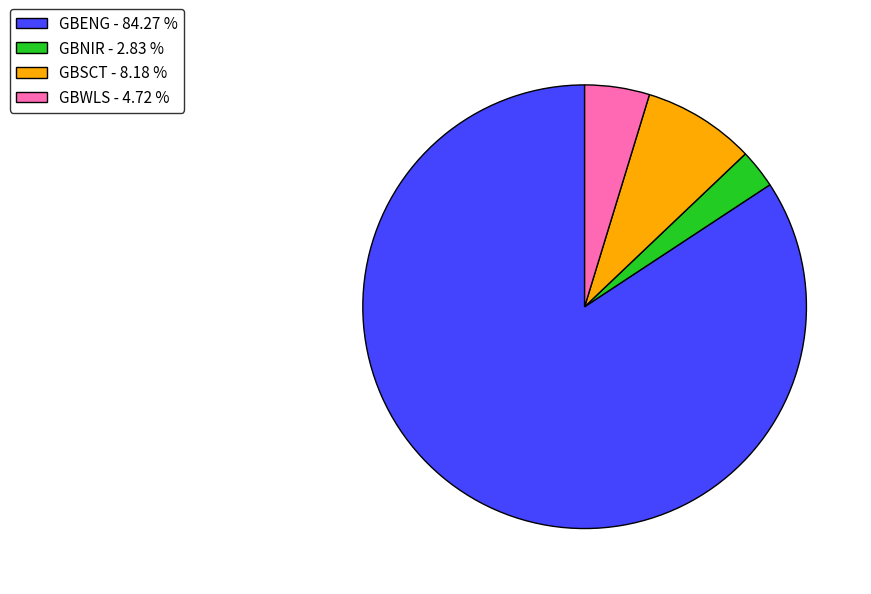

How many segments does this pie chart have?

4